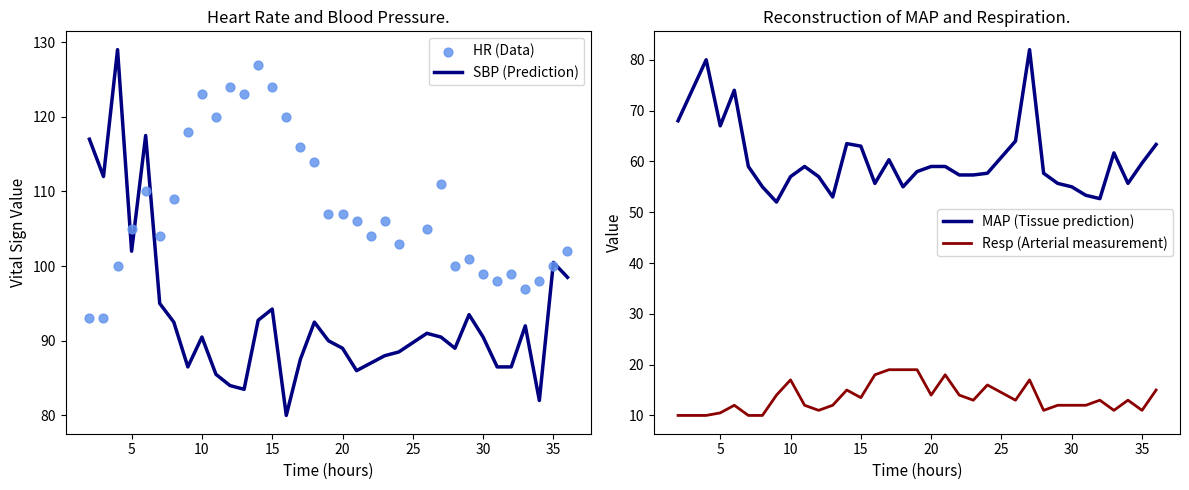

Which series has the widest spread of Y values?

SBP (Prediction)